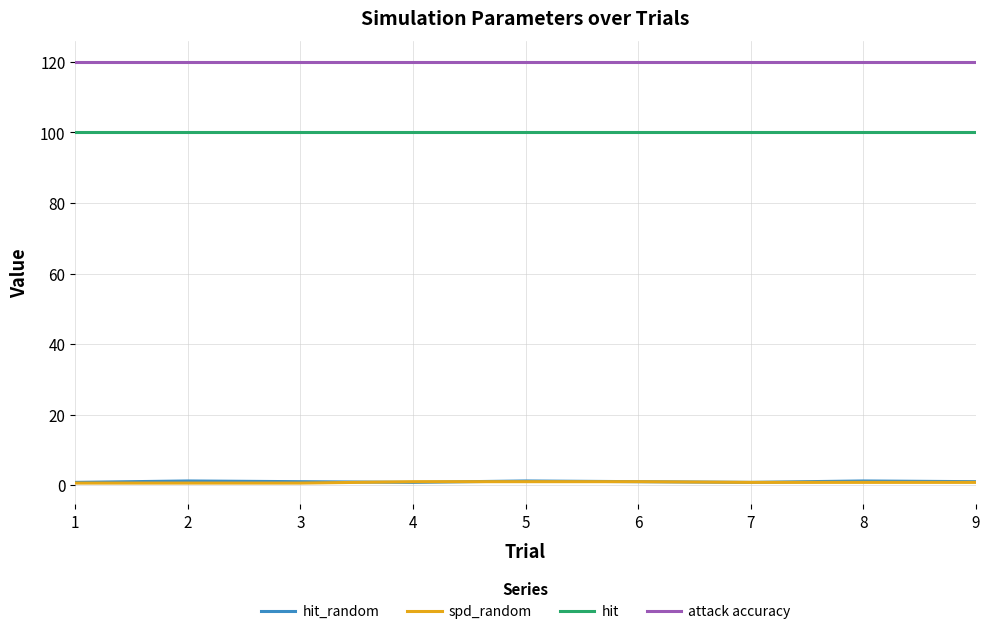

What is the minimum value for attack accuracy?

120.0